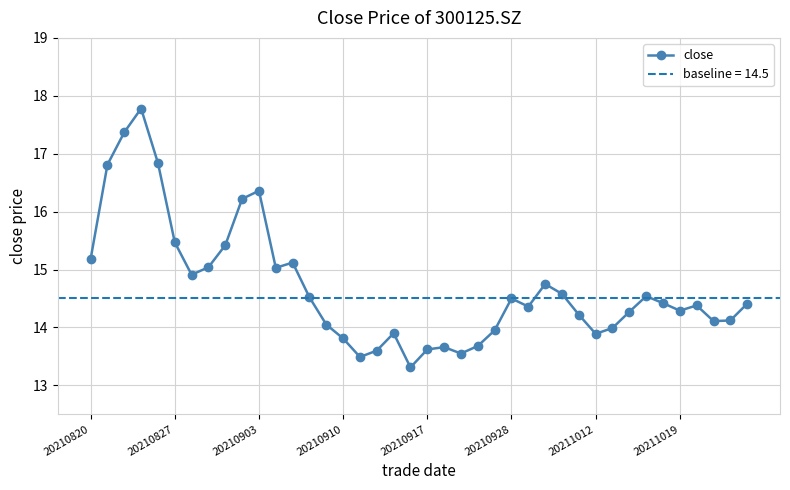

How many distinct data groups are displayed?

1